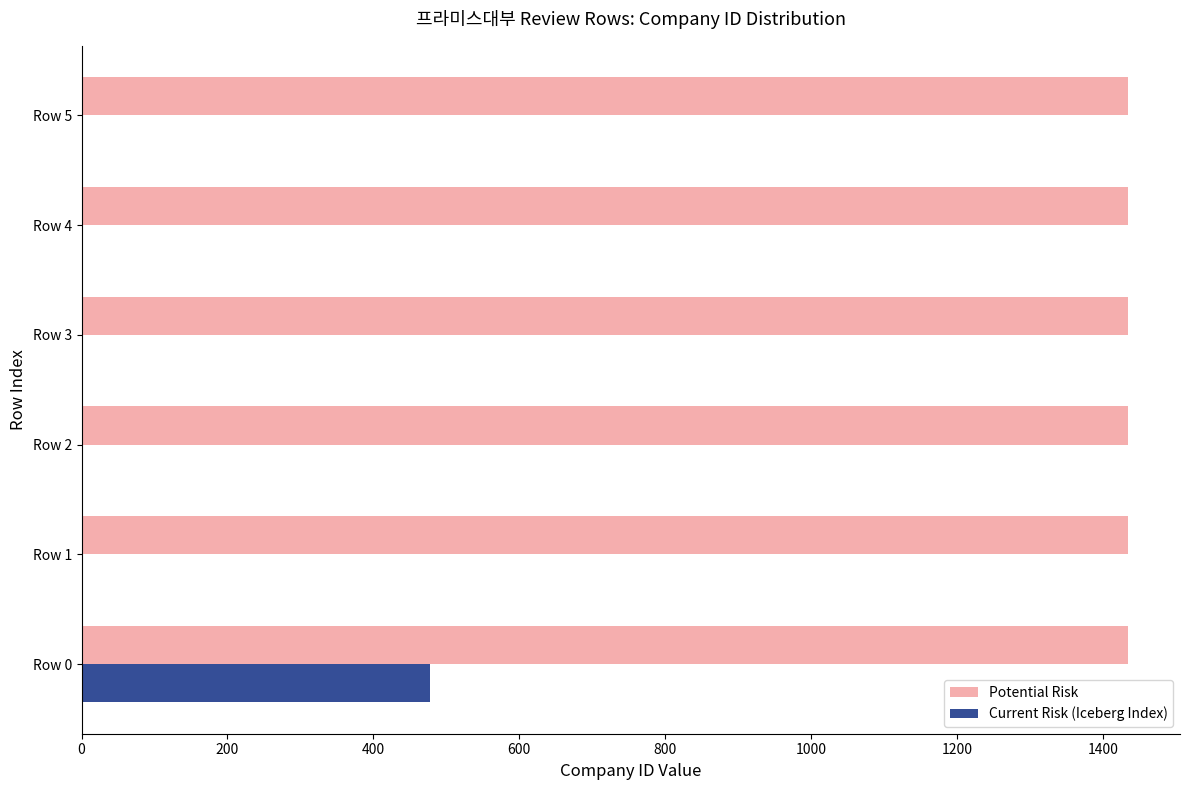

What is the sum of all Current Risk (Iceberg Index) values?

478